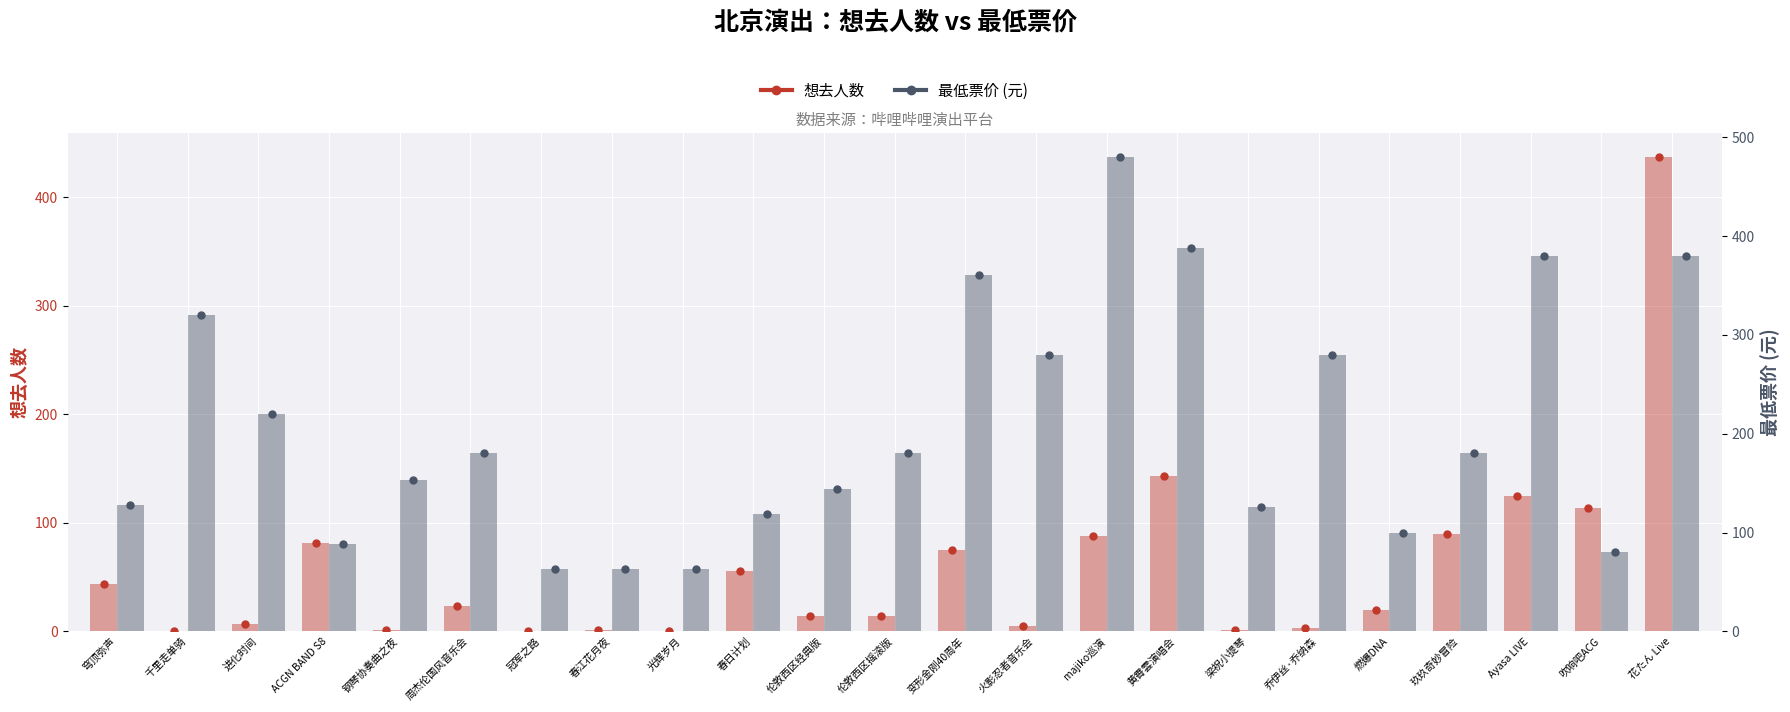

What is the greatest value displayed?

480